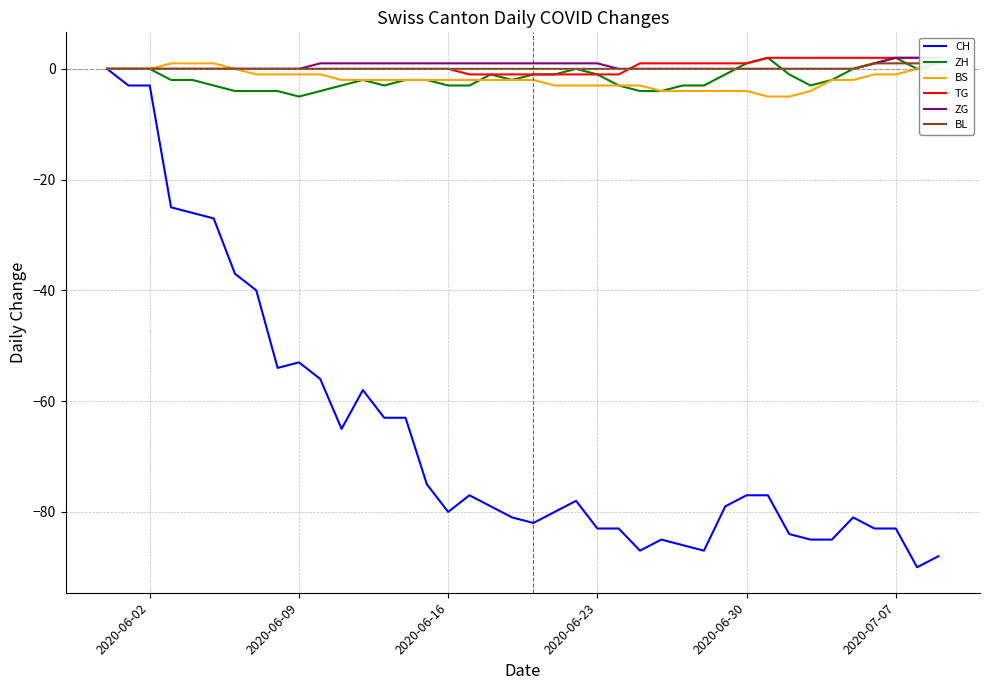

Is it true that BS equals -4 at 2020-06-30?

True